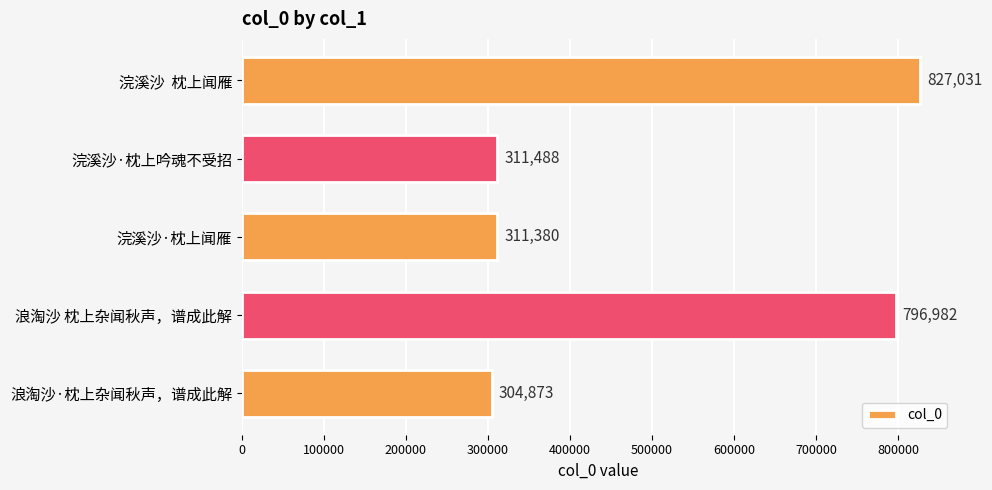

Count the number of data series in this chart.

1